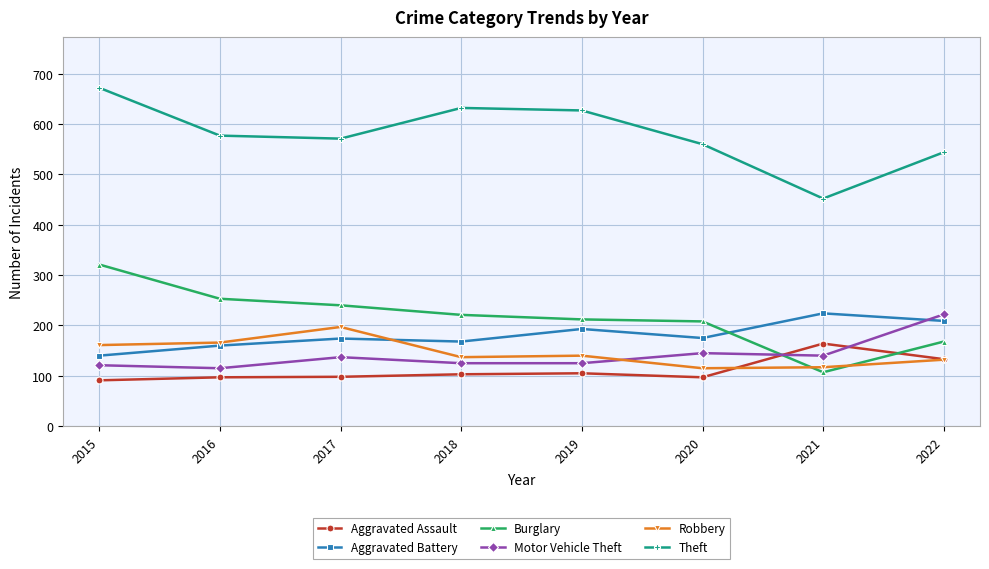

What are all the series names shown in the legend?

Aggravated Assault, Aggravated Battery, Burglary, Motor Vehicle Theft, Robbery, Theft